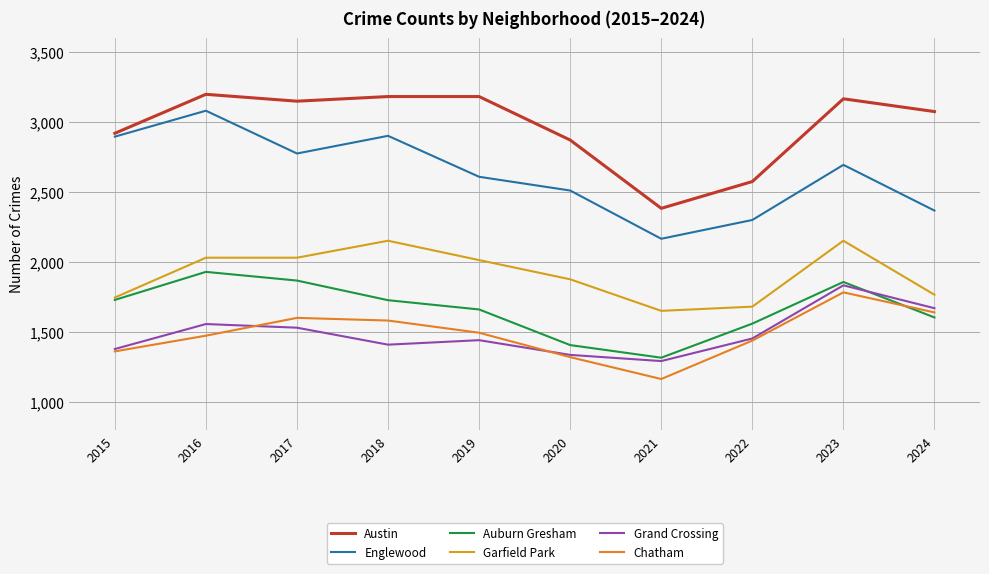

At which category is the sum across all series the highest?

2023